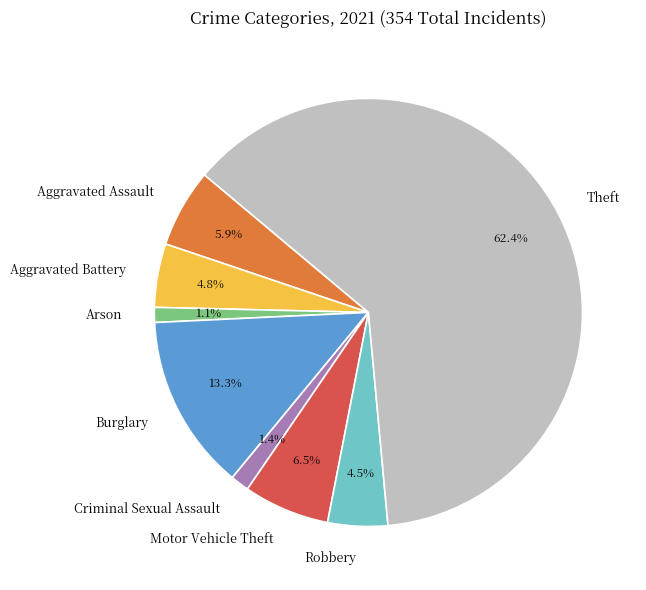

What portion of the pie excludes Aggravated Battery?

95.2%